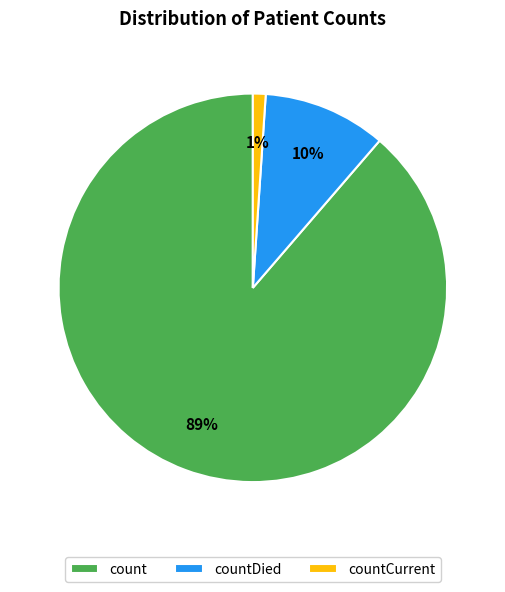

True or false: count accounts for 81% of the total.

False